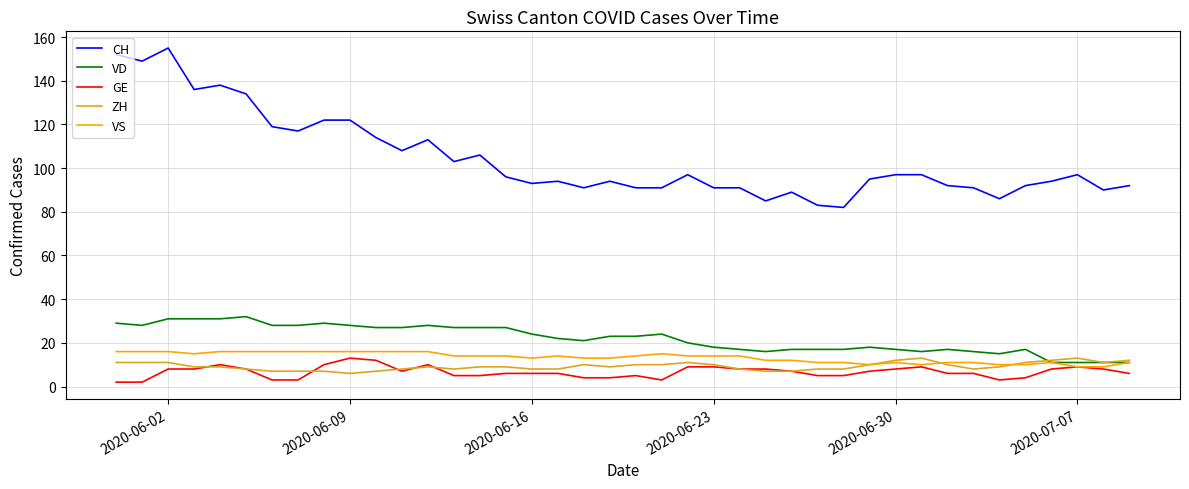

Which series has the widest spread of values?

CH